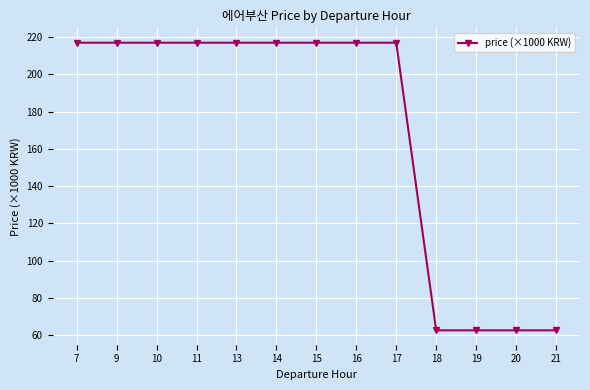

What is the sum of the values at 13 and 9?

433.9